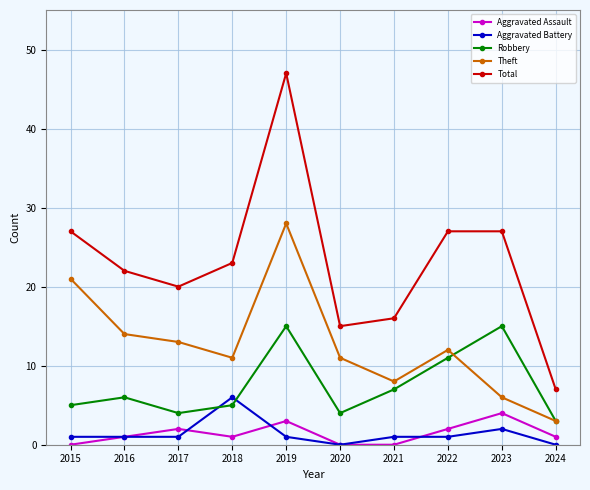

Which label corresponds to the largest value in the chart?

2019